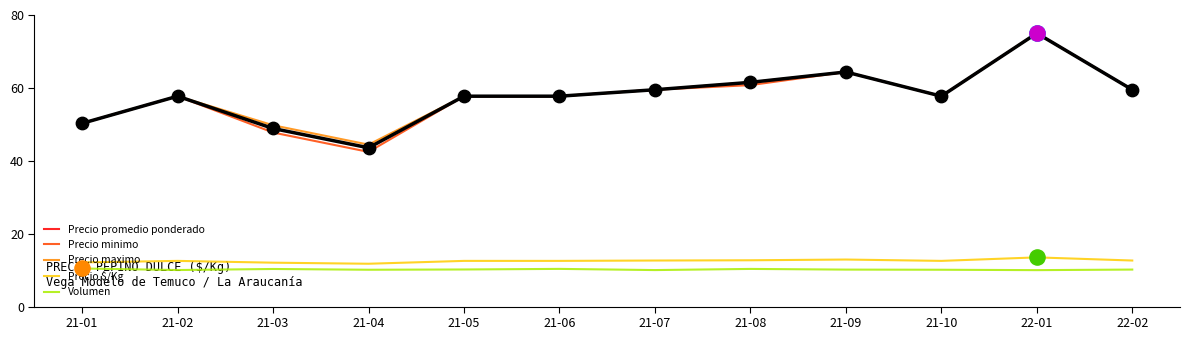

At how many categories does at least one series exceed 64?

2